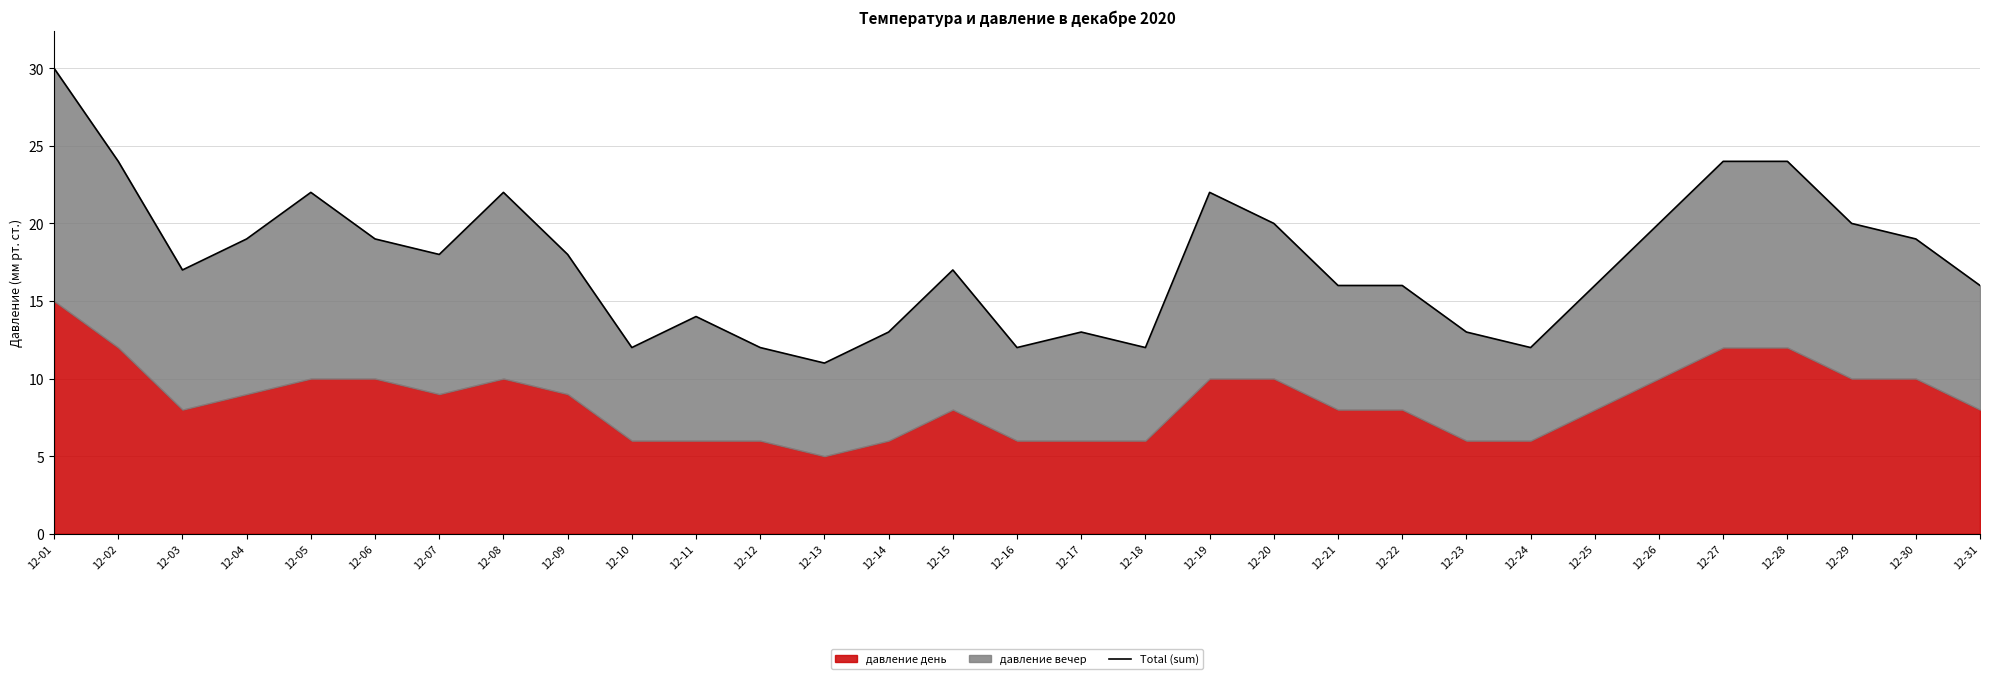

Which label corresponds to the largest value in the chart?

12-01